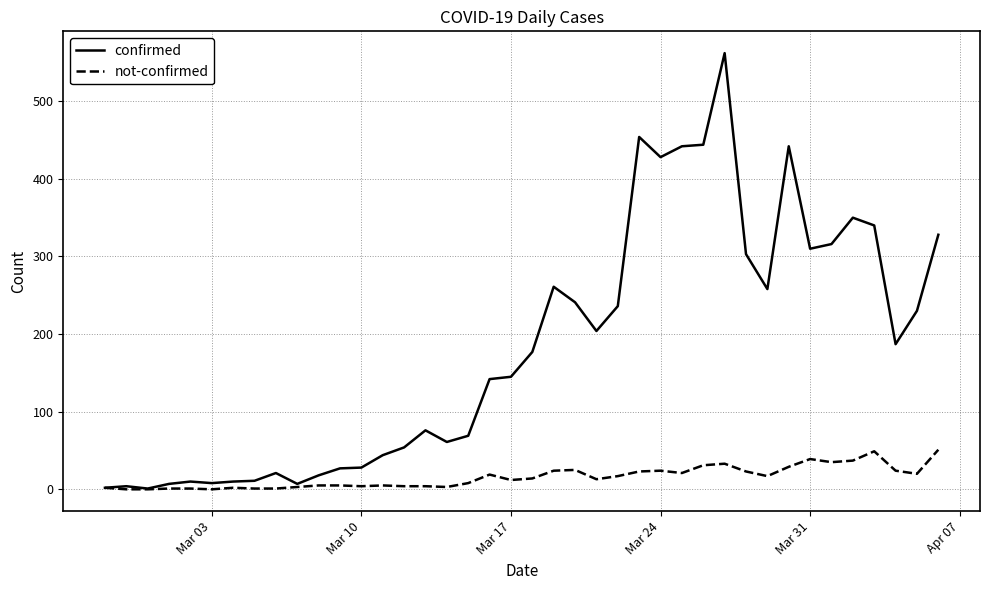

How many categories are shown in the chart?

40